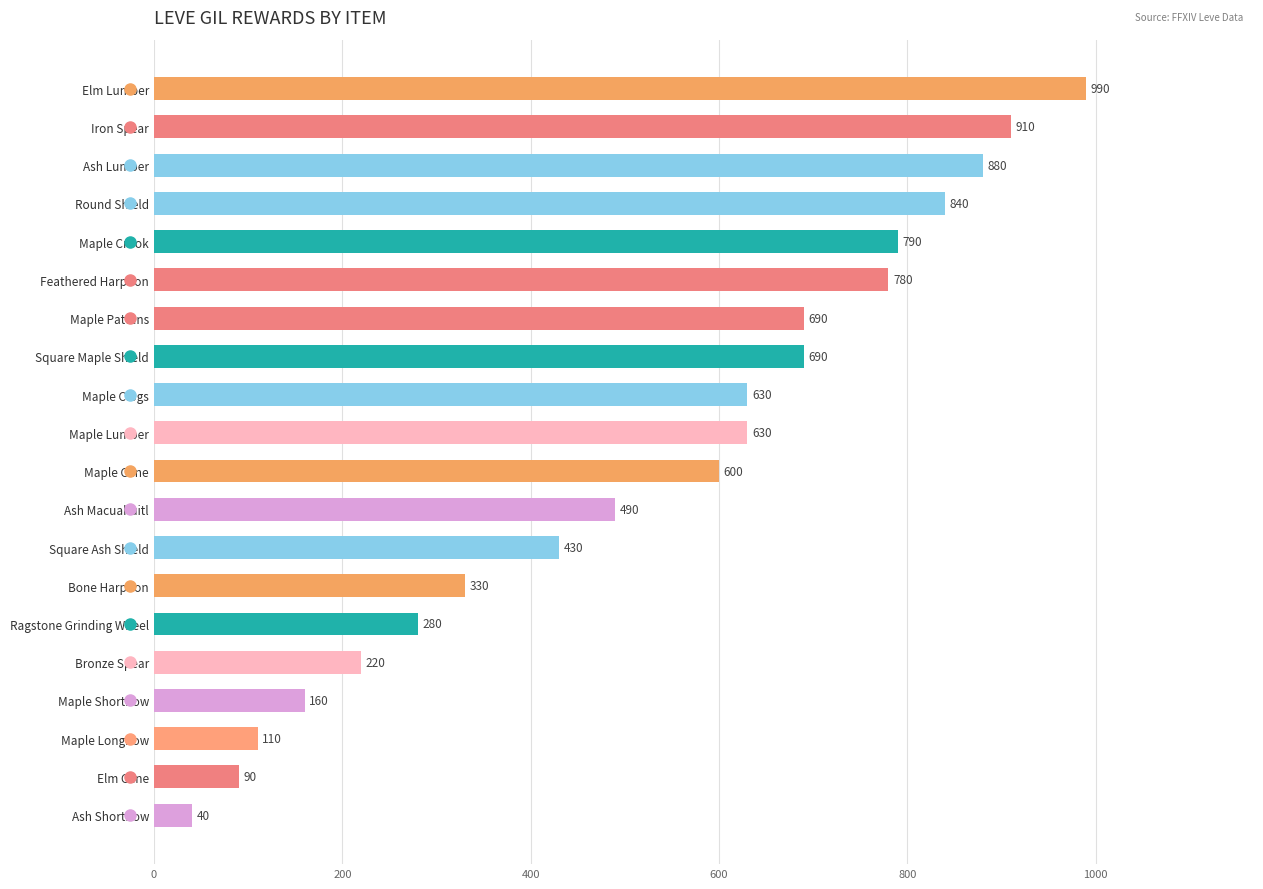

At which category does the chart reach its minimum across all series?

Ash Shortbow